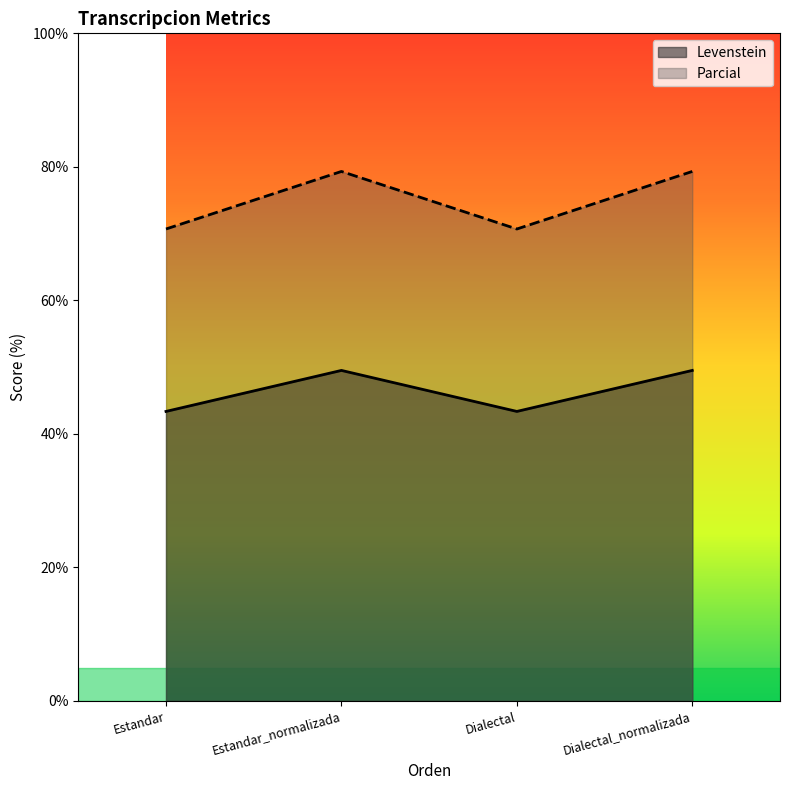

What is the spread (max minus min) of values at Estandar_normalizada?

29.8